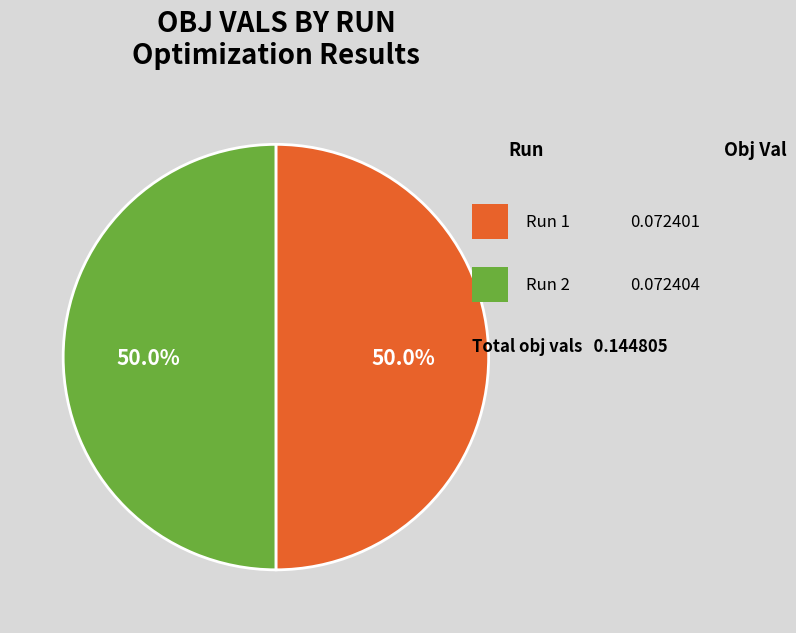

Which category accounts for the majority?

2